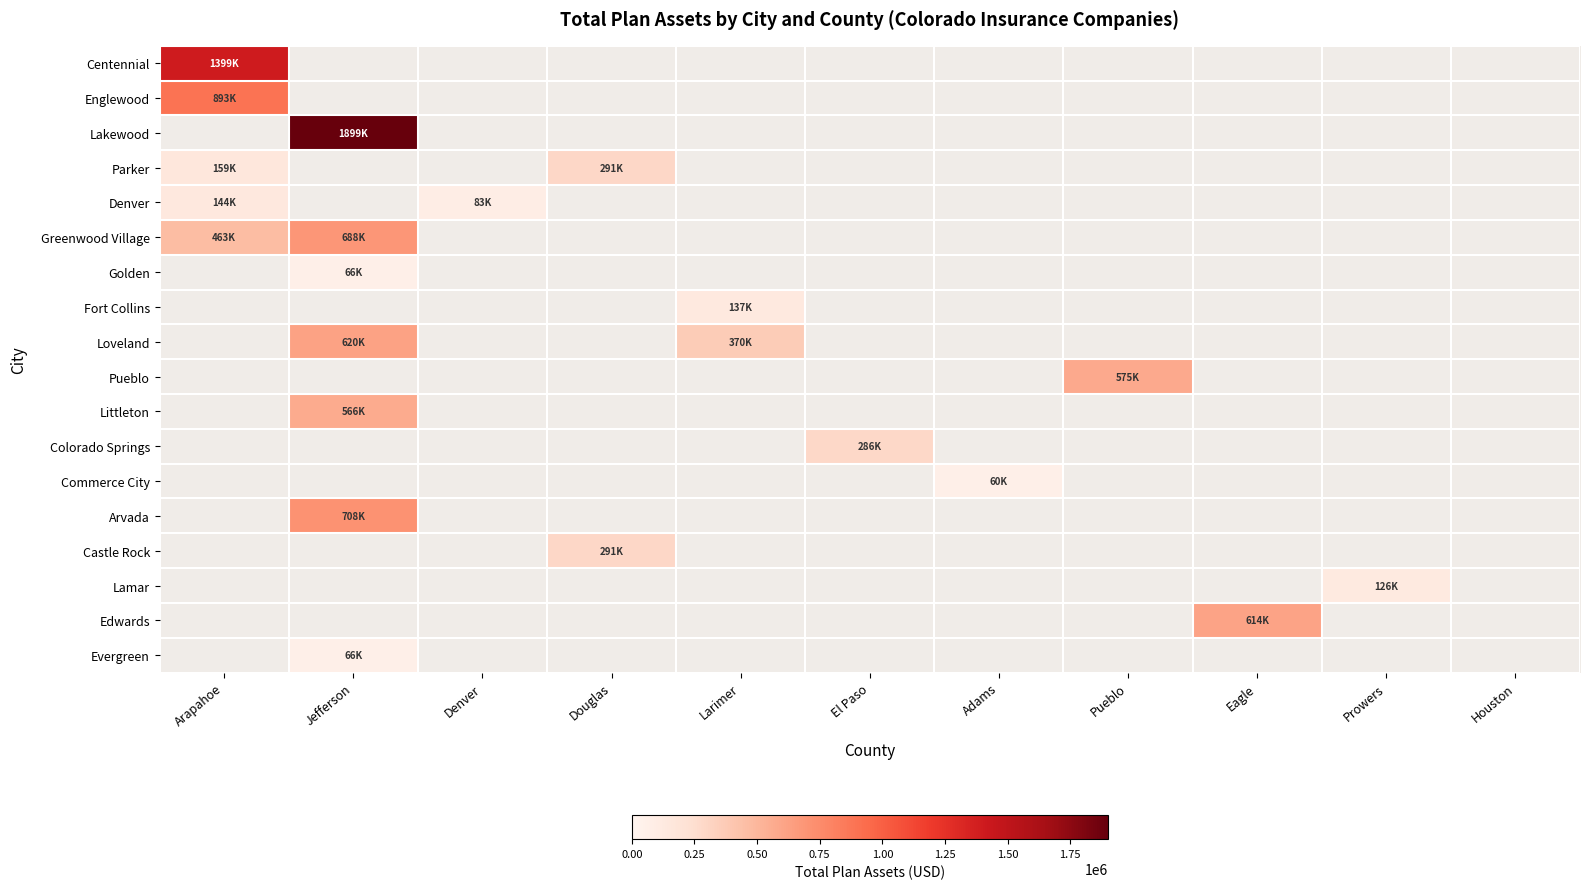

What is the highest value of the Englewood series?

893970.0